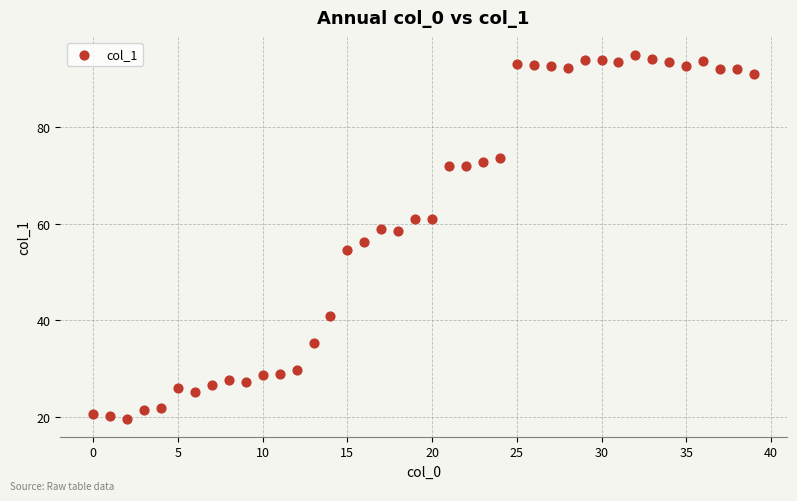

What is the range of Y values (max minus min)?

75.2